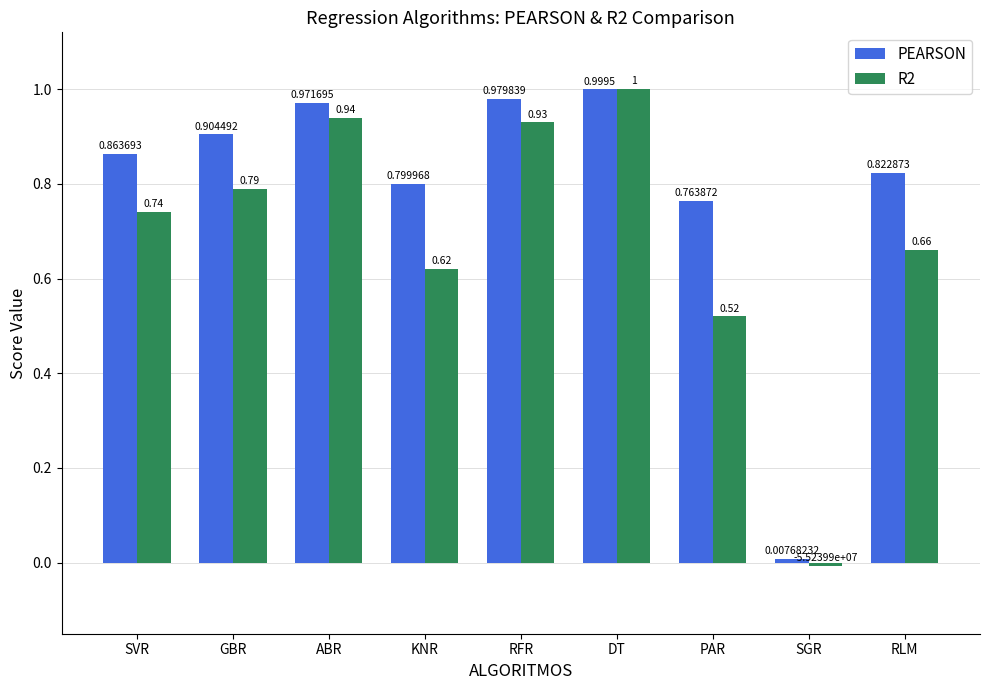

What is the total value across all series at SVR?

1.6